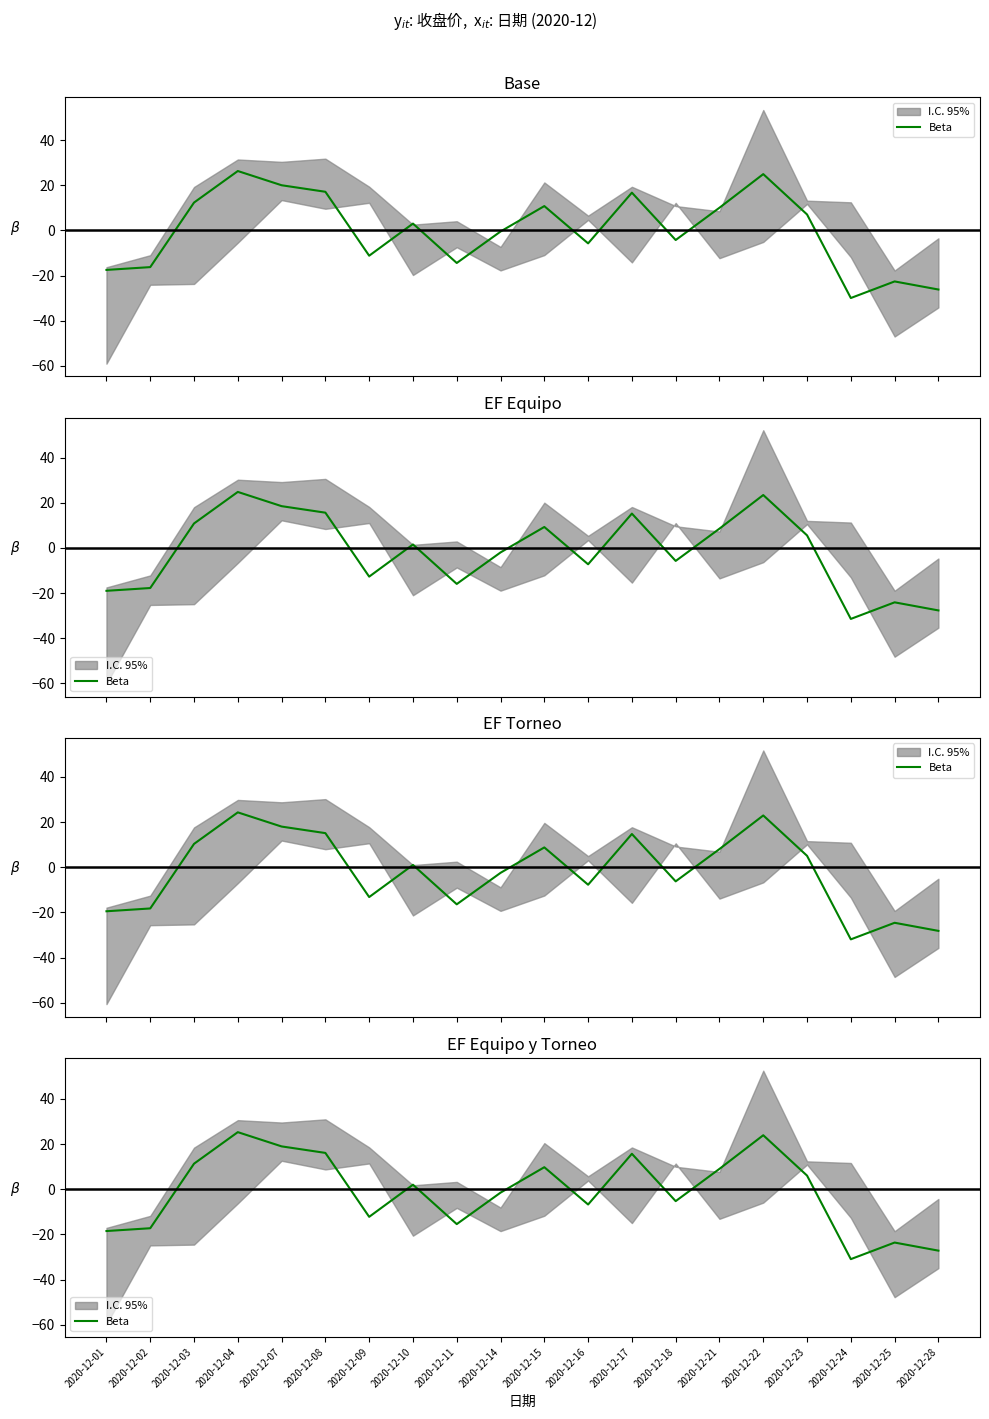

What is the value of the 9th point from the left?

-15.4